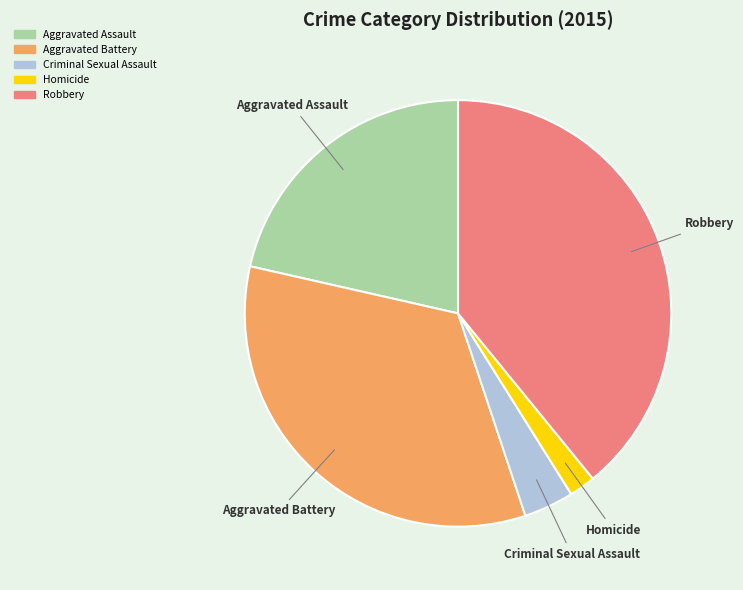

Is it true that Criminal Sexual Assault is 18% of the pie?

False